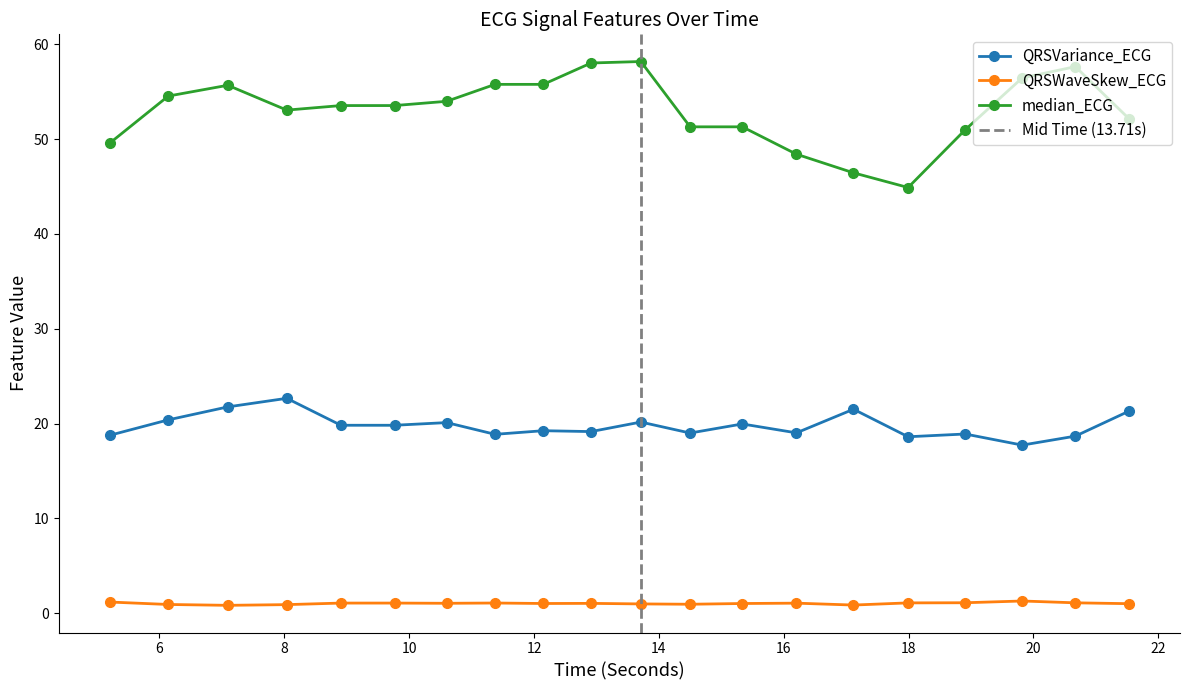

True or false: QRSWaveSkew_ECG has more than 0 interior local peaks.

True